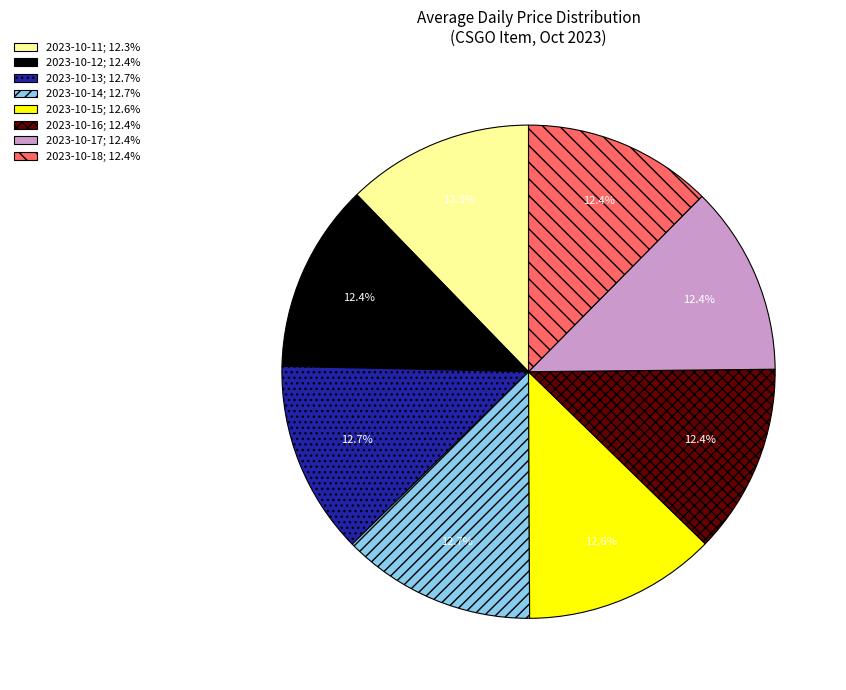

What is the ratio of the value at 2023-10-15 to the value at 2023-10-16?

1.0